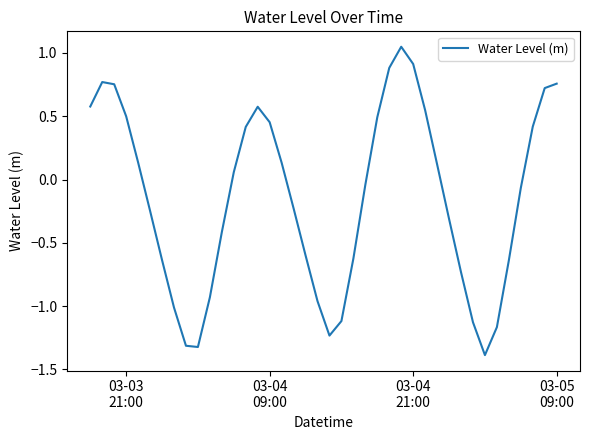

What is the difference between the second highest and minimum values?

2.3